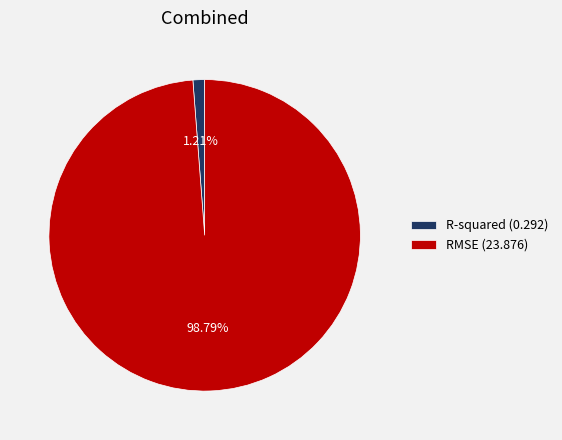

How many slices are in this pie chart?

2